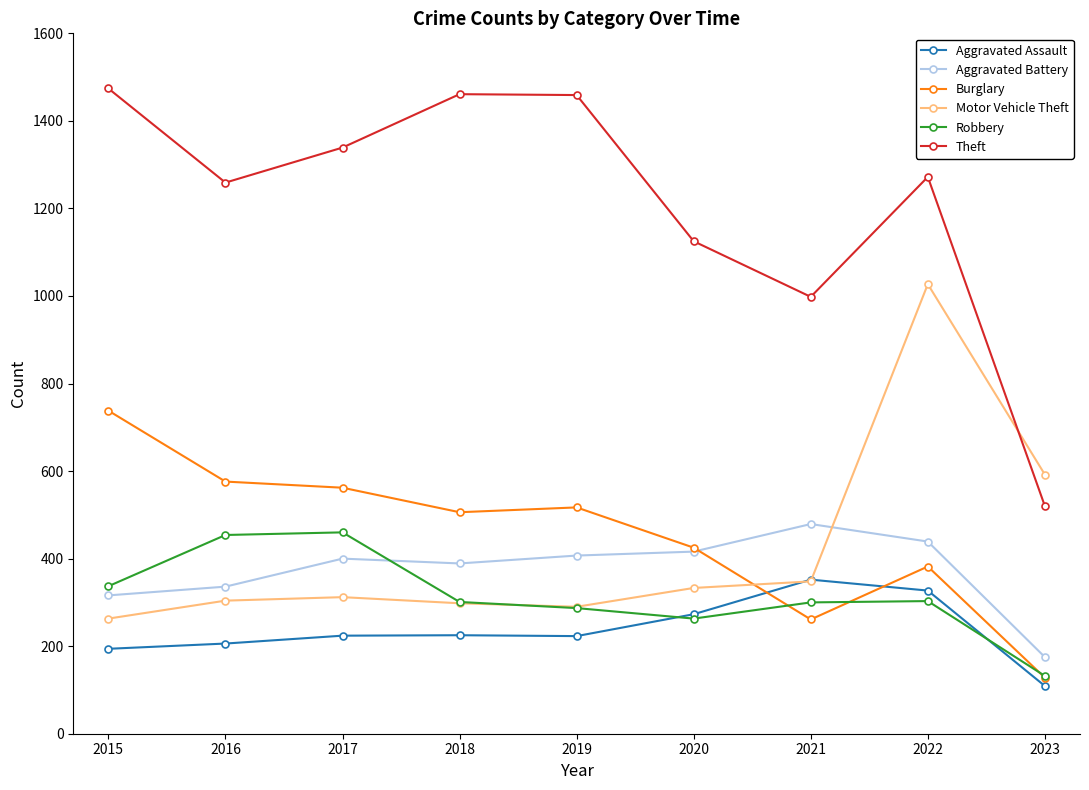

Count the number of categories in the chart.

9